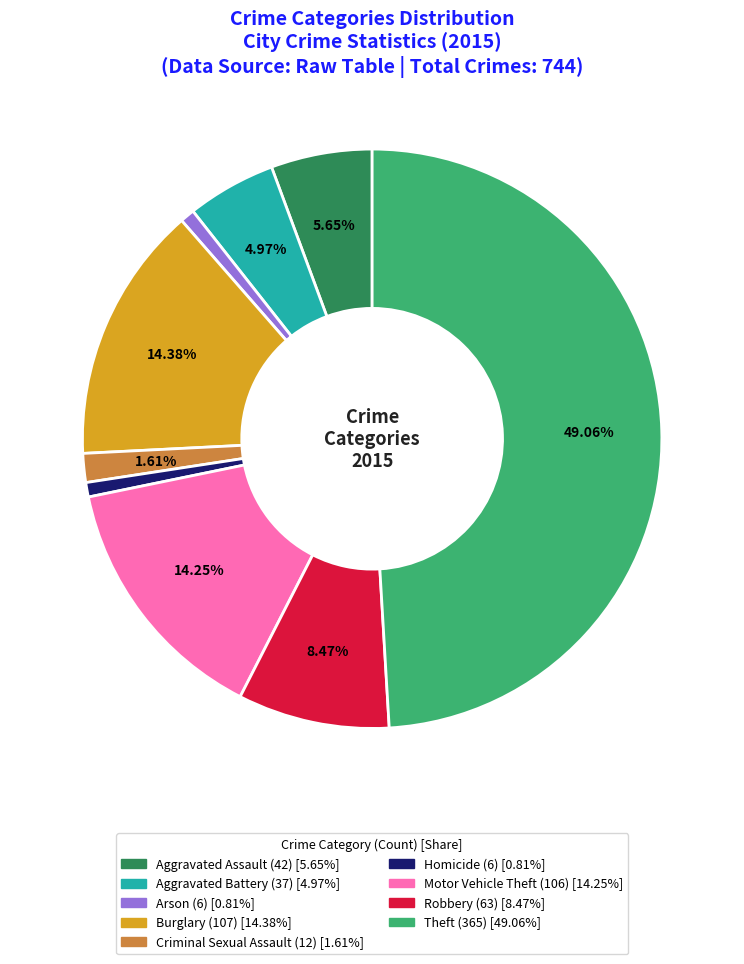

The Aggravated Battery slice represents 5% of the pie. True or false?

True